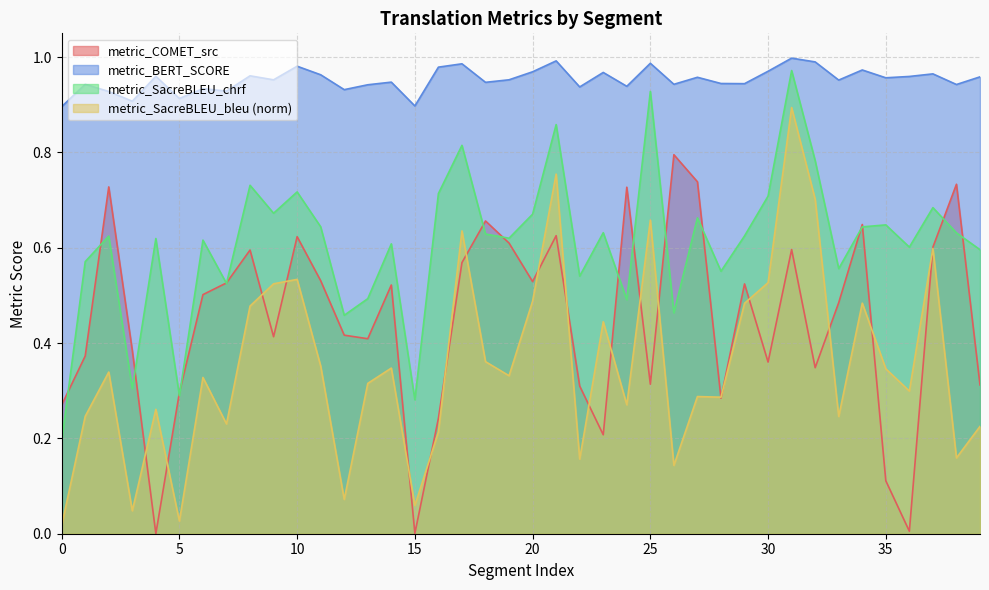

What are all the series names shown in the legend?

metric_COMET_src, metric_BERT_SCORE, metric_SacreBLEU_chrf, metric_SacreBLEU_bleu (norm)